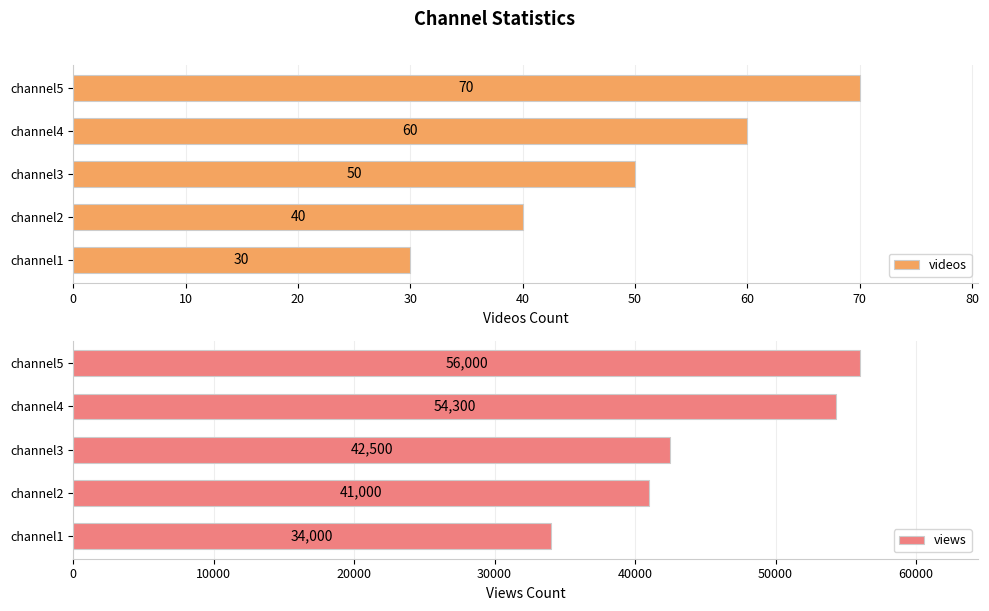

What is the minimum value shown in the chart?

30